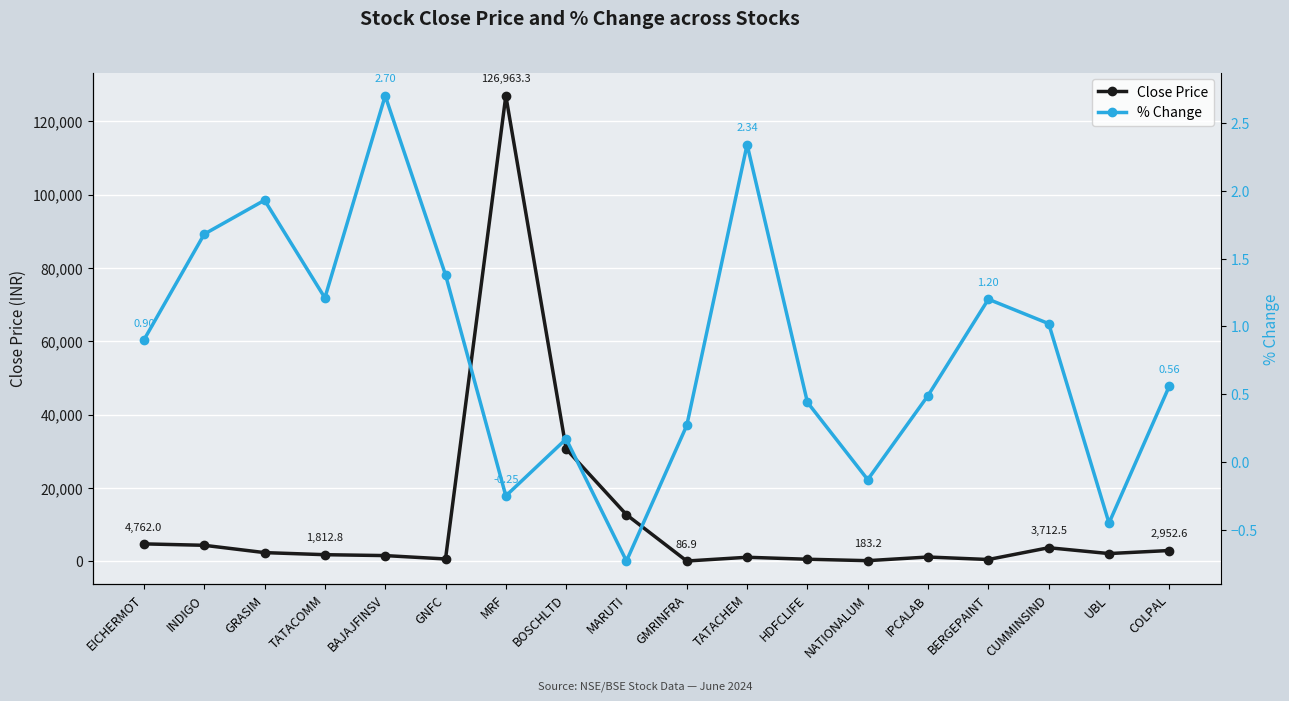

How many values in the Close Price series are below 2120?

9